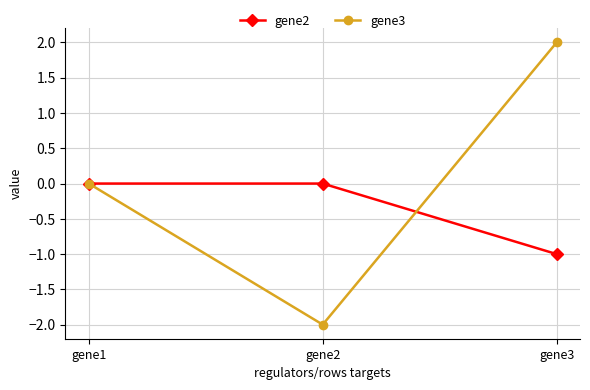

What is the difference between the maximum and minimum values in the gene2 series?

1